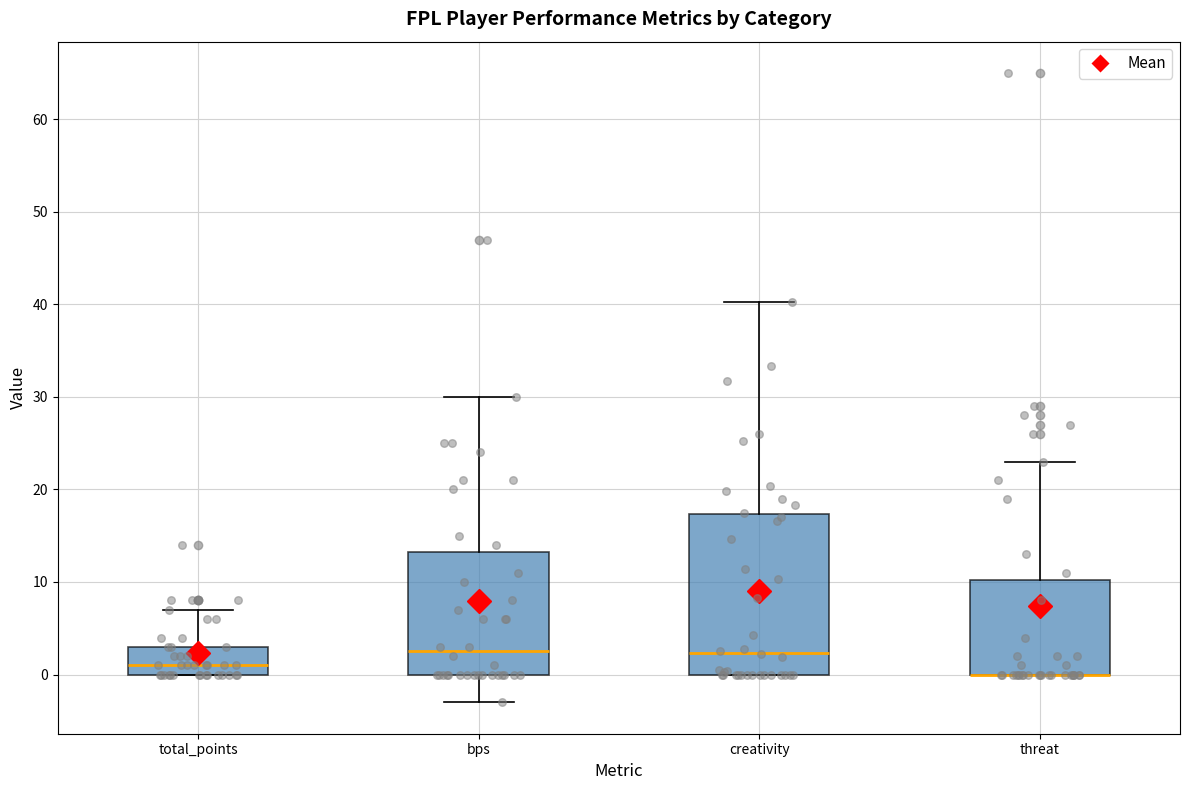

Comparing the boxes themselves (not the whiskers), which one is the tallest?

creativity